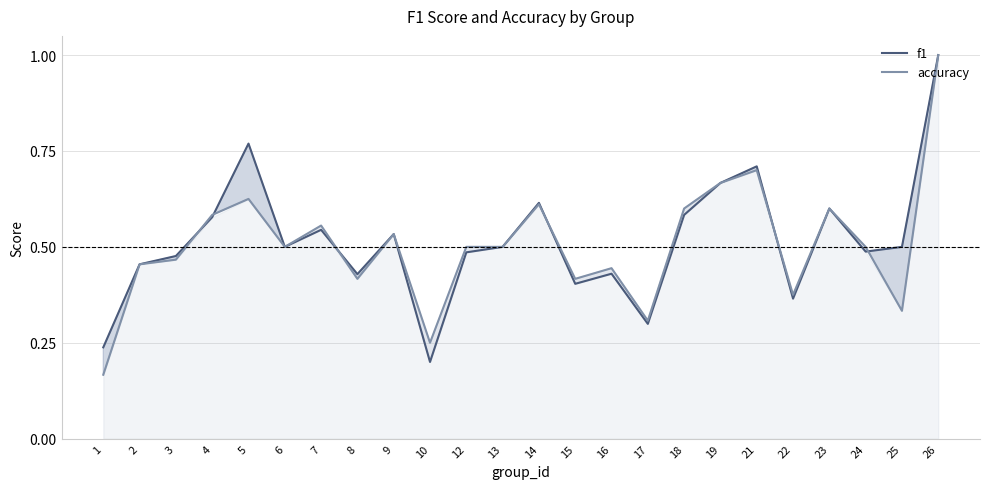

Reading left to right, extract all data points from this chart.

f1: 1=0.2	2=0.5	3=0.5	4=0.6	5=0.8	6=0.5	7=0.5	8=0.4	9=0.5	10=0.2	12=0.5	13=0.5	14=0.6	15=0.4	16=0.4	17=0.3	18=0.6	19=0.7	21=0.7	22=0.4	23=0.6	24=0.5	25=0.5	26=1.0
accuracy: 1=0.2	2=0.5	3=0.5	4=0.6	5=0.6	6=0.5	7=0.6	8=0.4	9=0.5	10=0.2	12=0.5	13=0.5	14=0.6	15=0.4	16=0.4	17=0.3	18=0.6	19=0.7	21=0.7	22=0.4	23=0.6	24=0.5	25=0.3	26=1.0